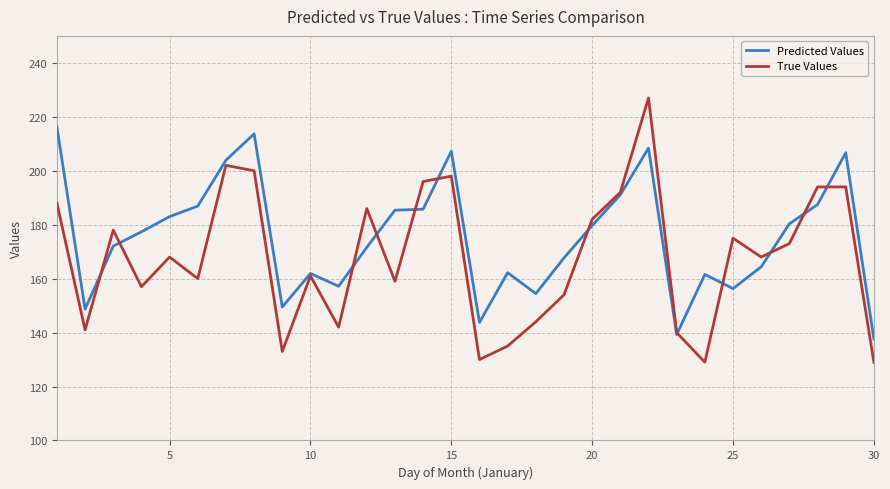

What is the highest value of the True Values series?

227.0